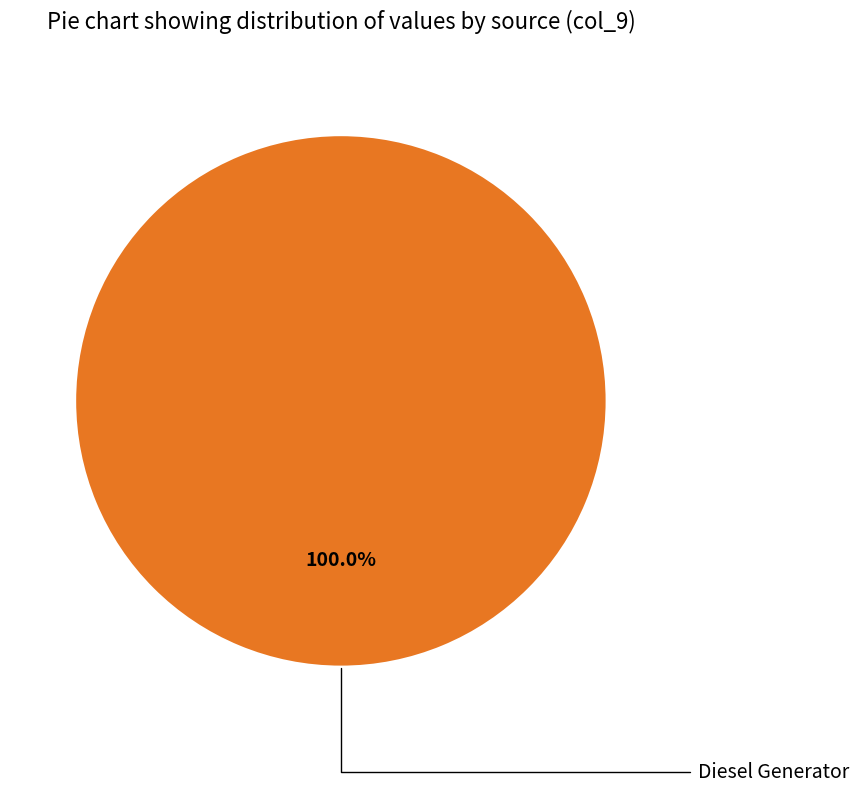

Is there any slice that represents more than half of the pie?

Yes